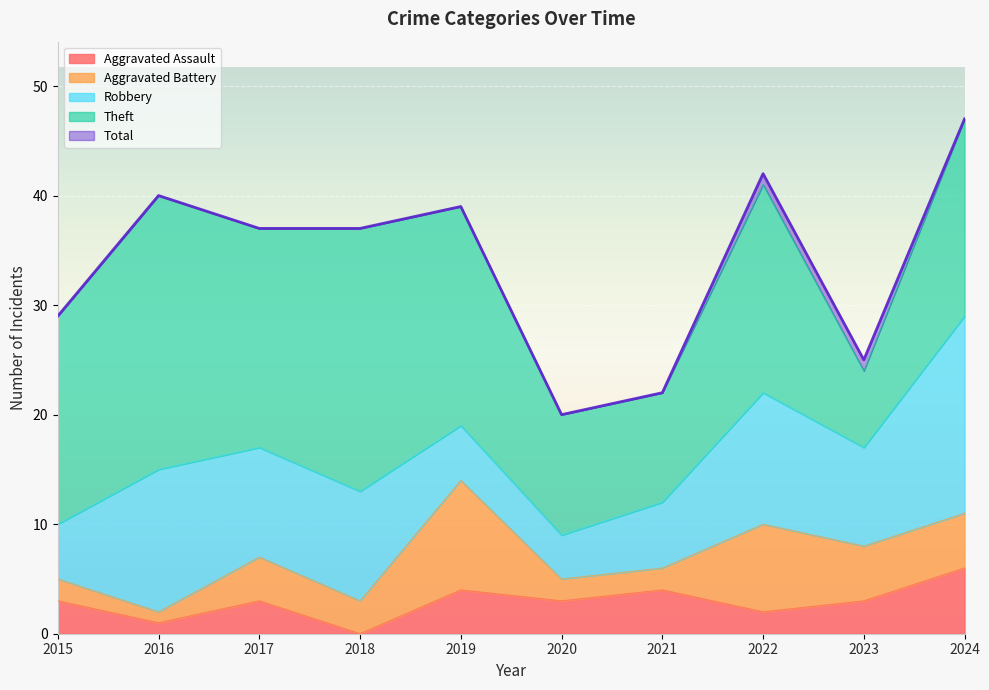

What is the value of the Aggravated Assault point at the 1st from the left?

3